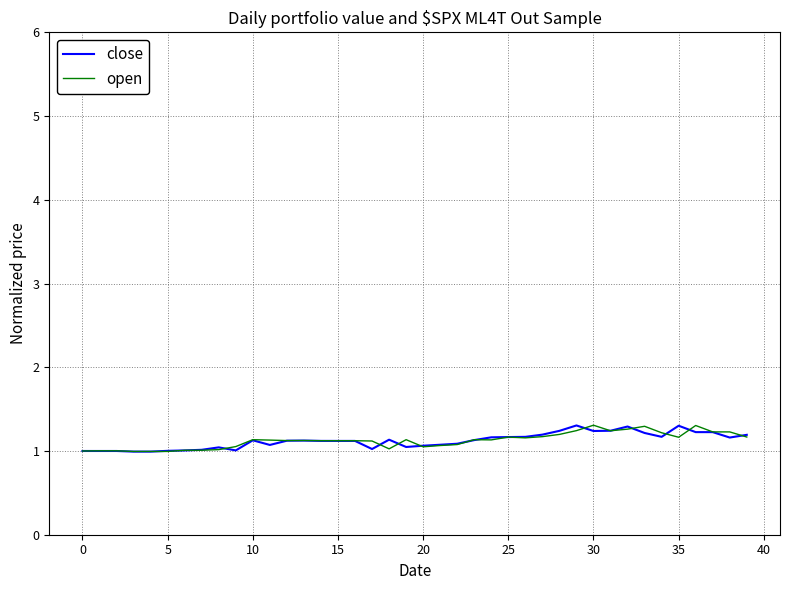

What is the minimum value for close?

1.0